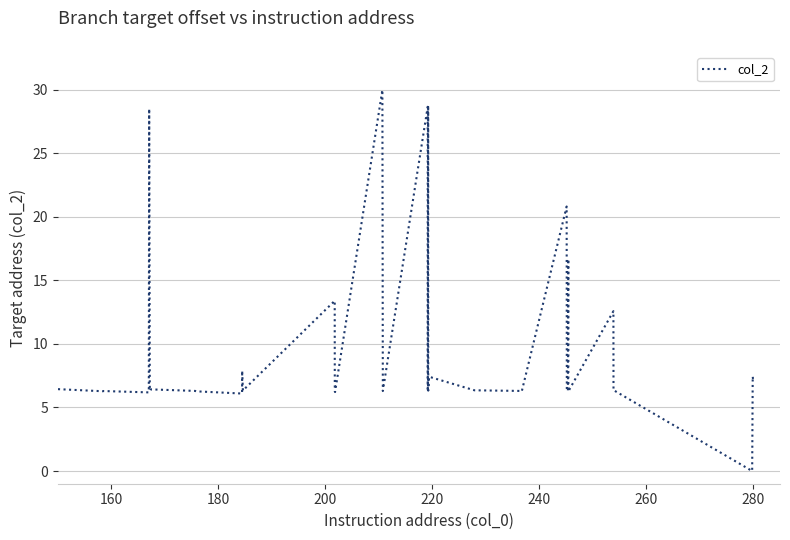

What is the maximum value shown in the chart?

30.0